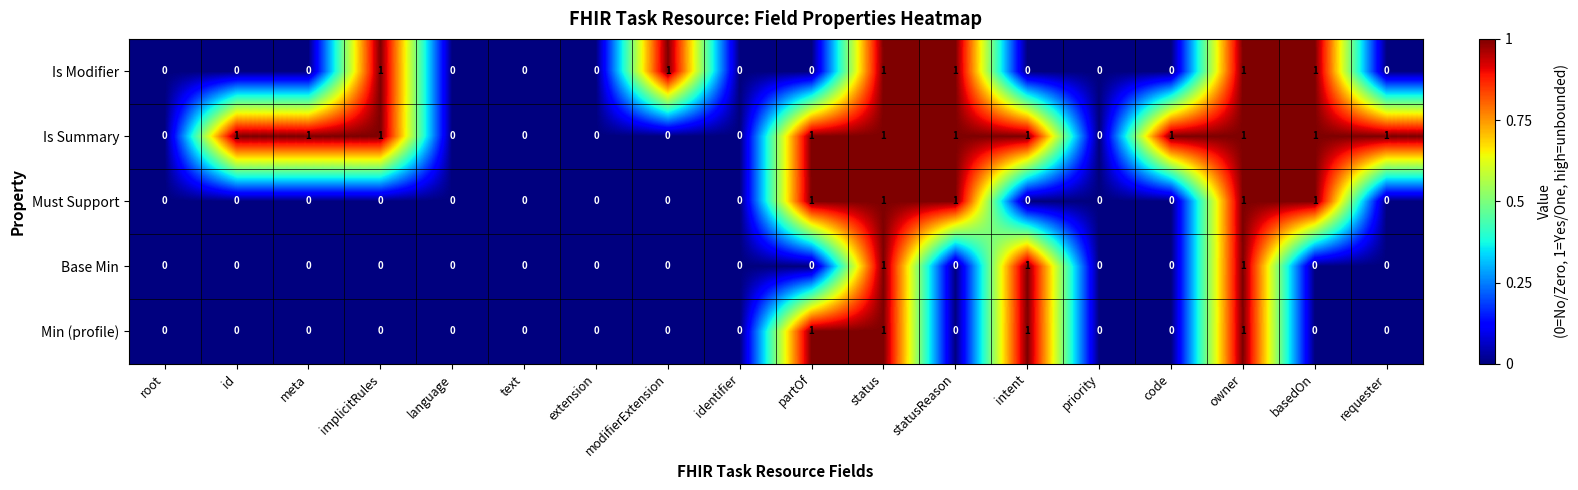

Which series has the largest total across all categories?

Is Summary